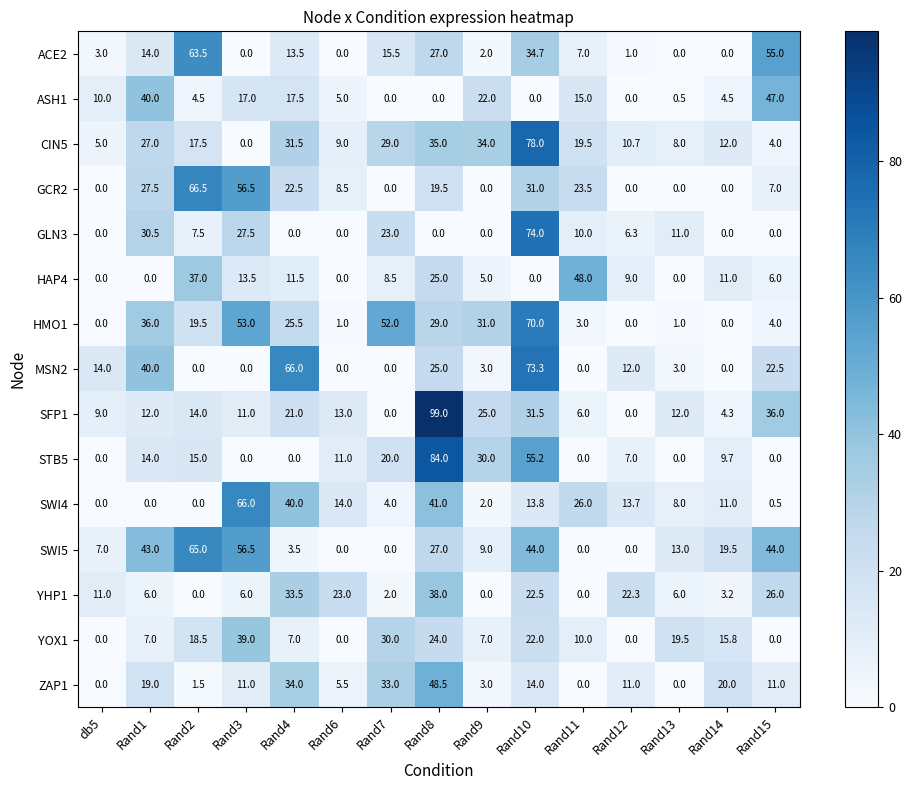

Count the number of data series in this chart.

15